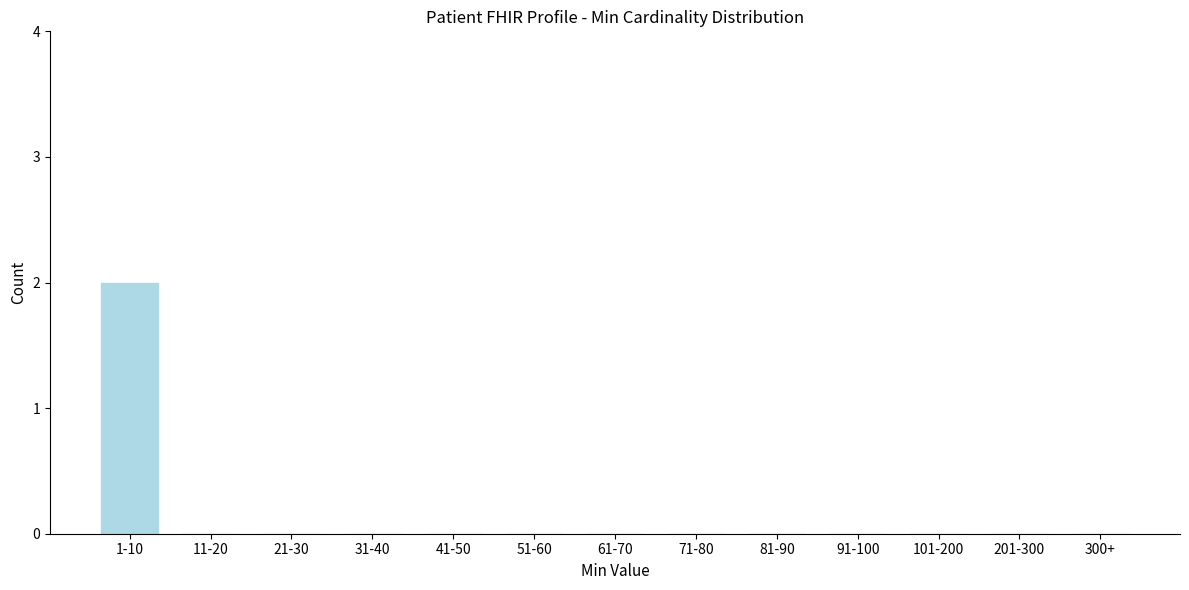

Reading left to right, what are all the values shown in this chart?

1-10=2	11-20=0	21-30=0	31-40=0	41-50=0	51-60=0	61-70=0	71-80=0	81-90=0	91-100=0	101-200=0	201-300=0	300+=0